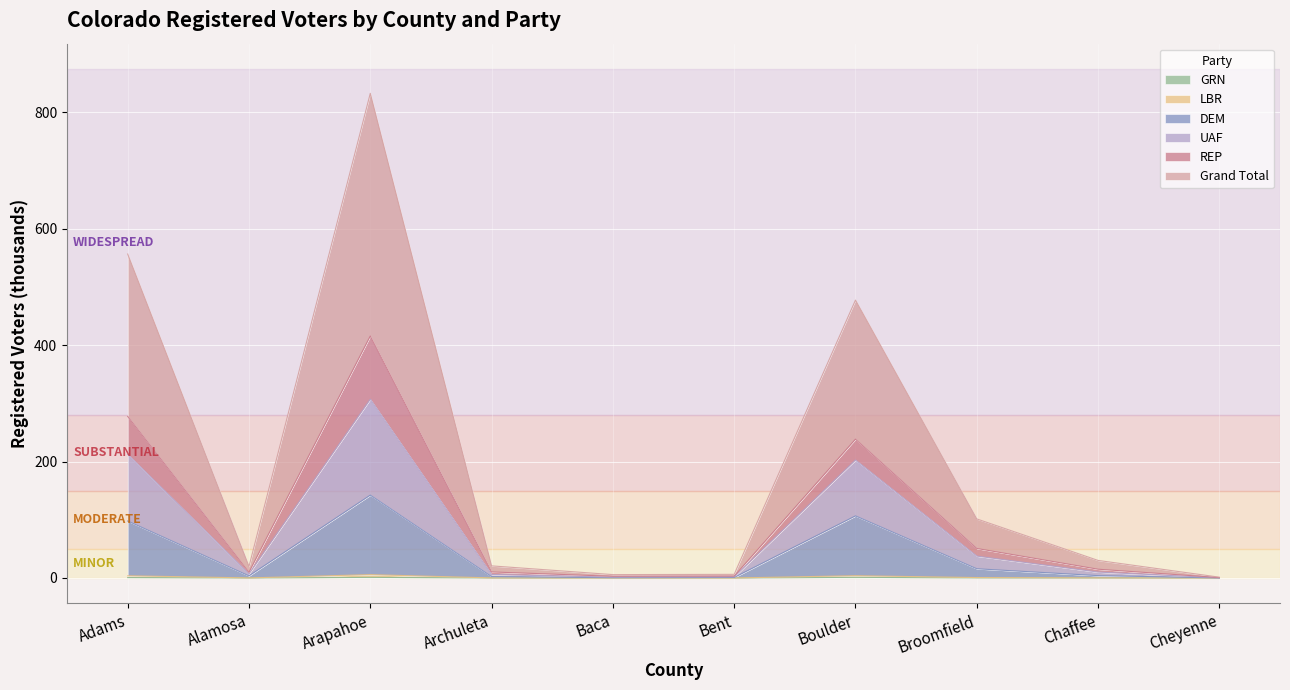

What is the difference between the highest and lowest values at Broomfield?

101.4